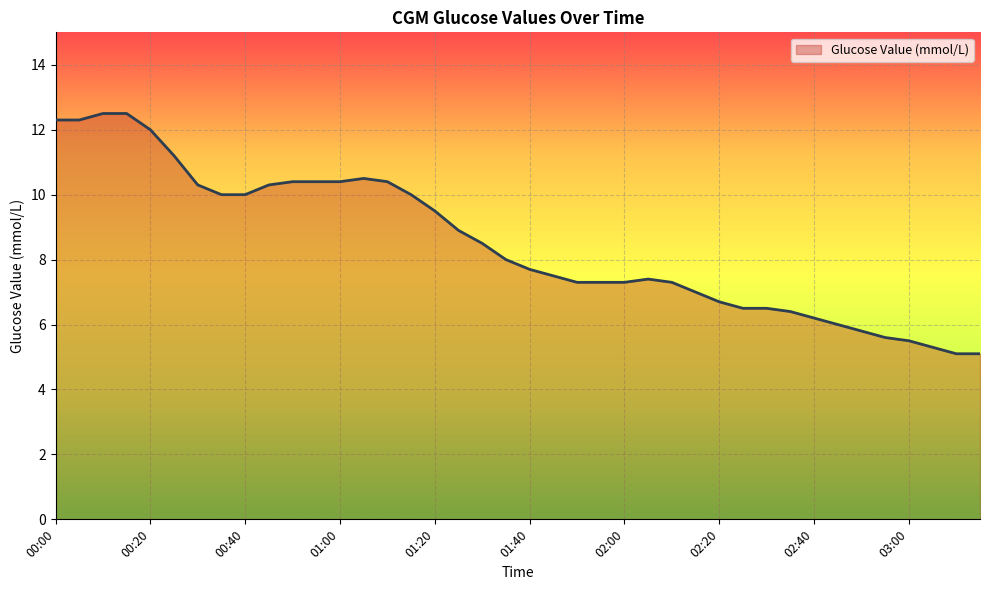

What is the smallest value displayed?

5.1